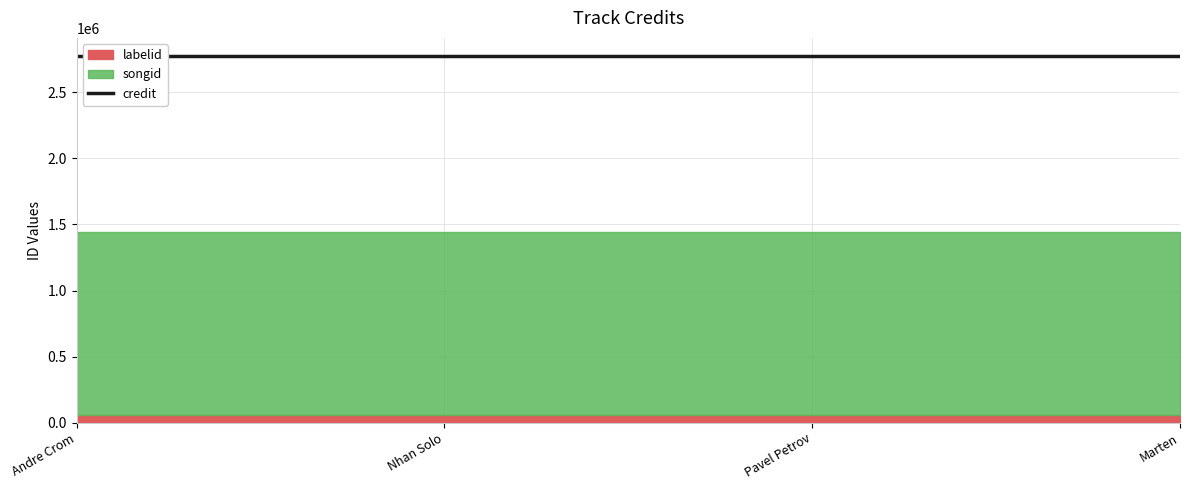

Between Andre Crom and Nhan Solo, which series saw the biggest shift?

credit